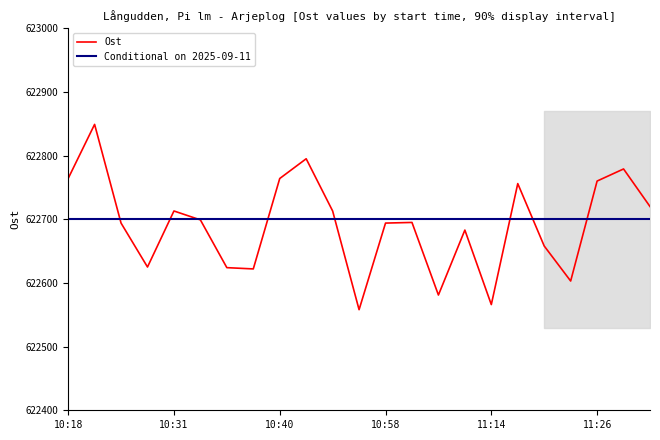

Is it true that Ost equals 299115 at 11:26?

False